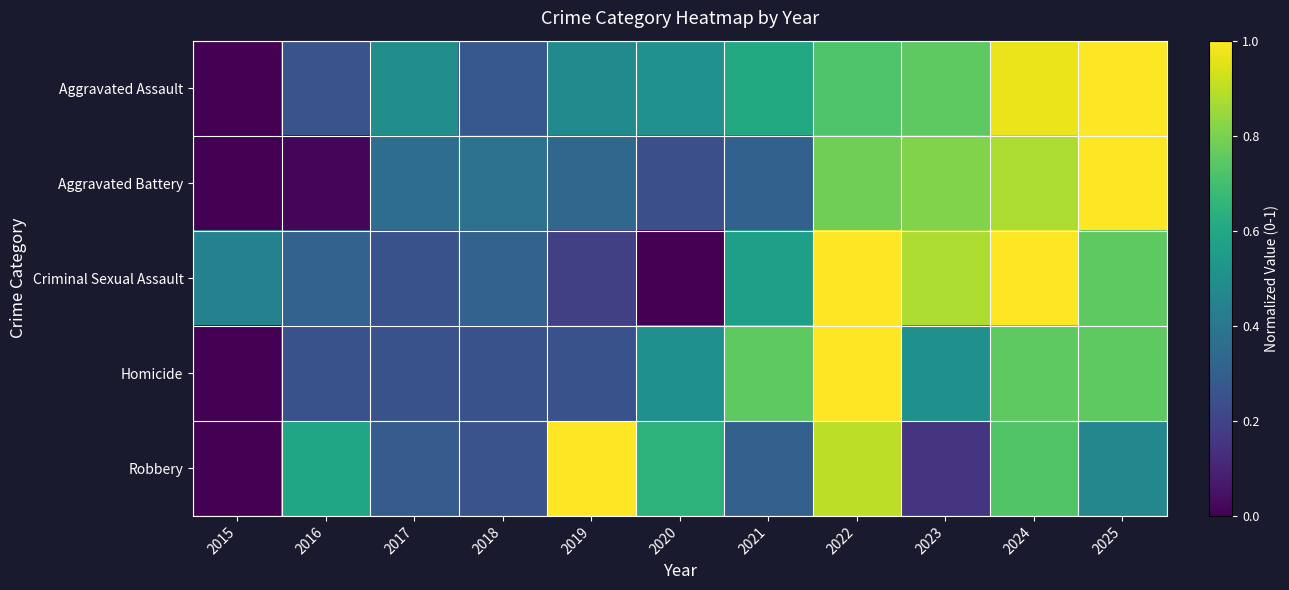

At how many categories does at least one series exceed 0?

11